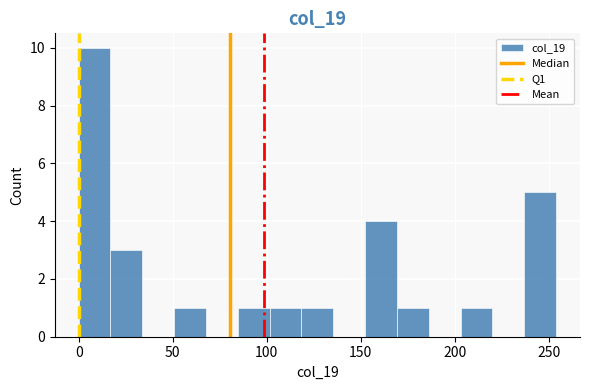

Read against the x-axis, roughly where is the centre of the tallest bar?

10